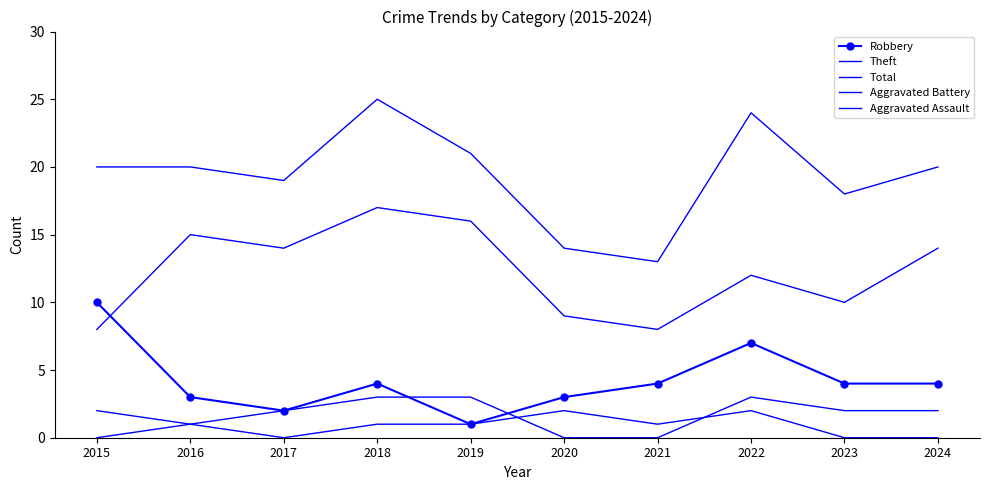

At which category does Theft reach its first local valley?

2017